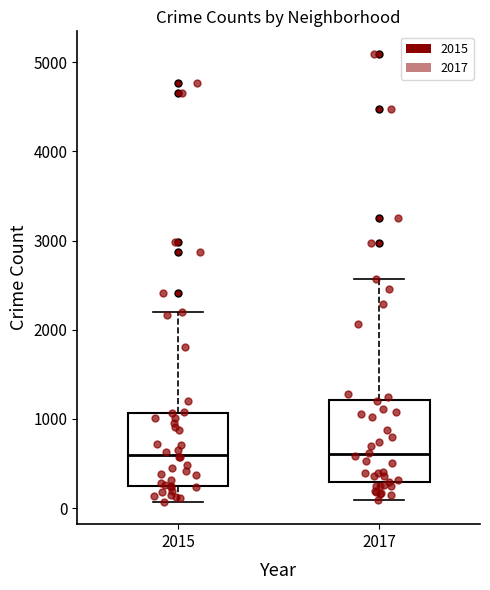

Where is the upper edge of the box at x = 2015 on the y-axis? The values are not printed on the chart, so give them approximately, as read against the axis.

1100